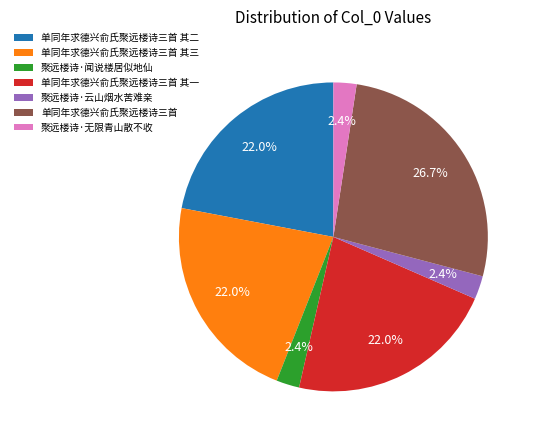

To the nearest percent, what portion does 聚远楼诗·闻说楼居似地仙 represent?

2%